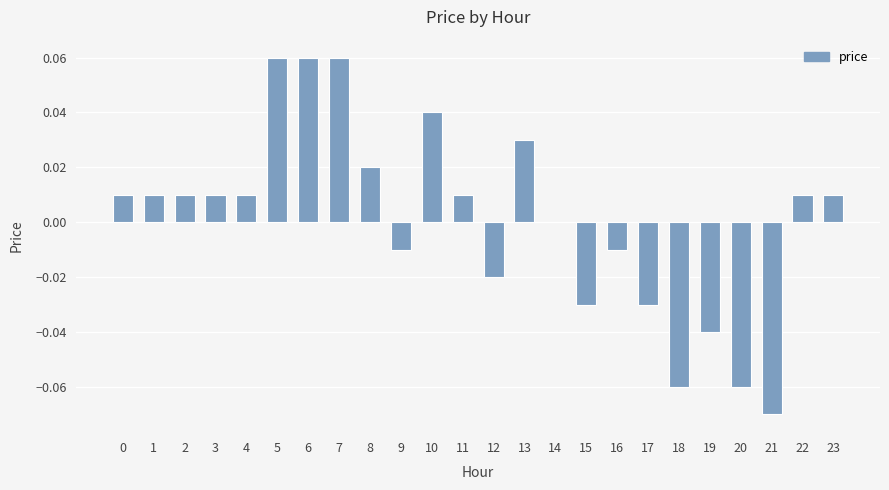

How many series are shown in this chart?

1